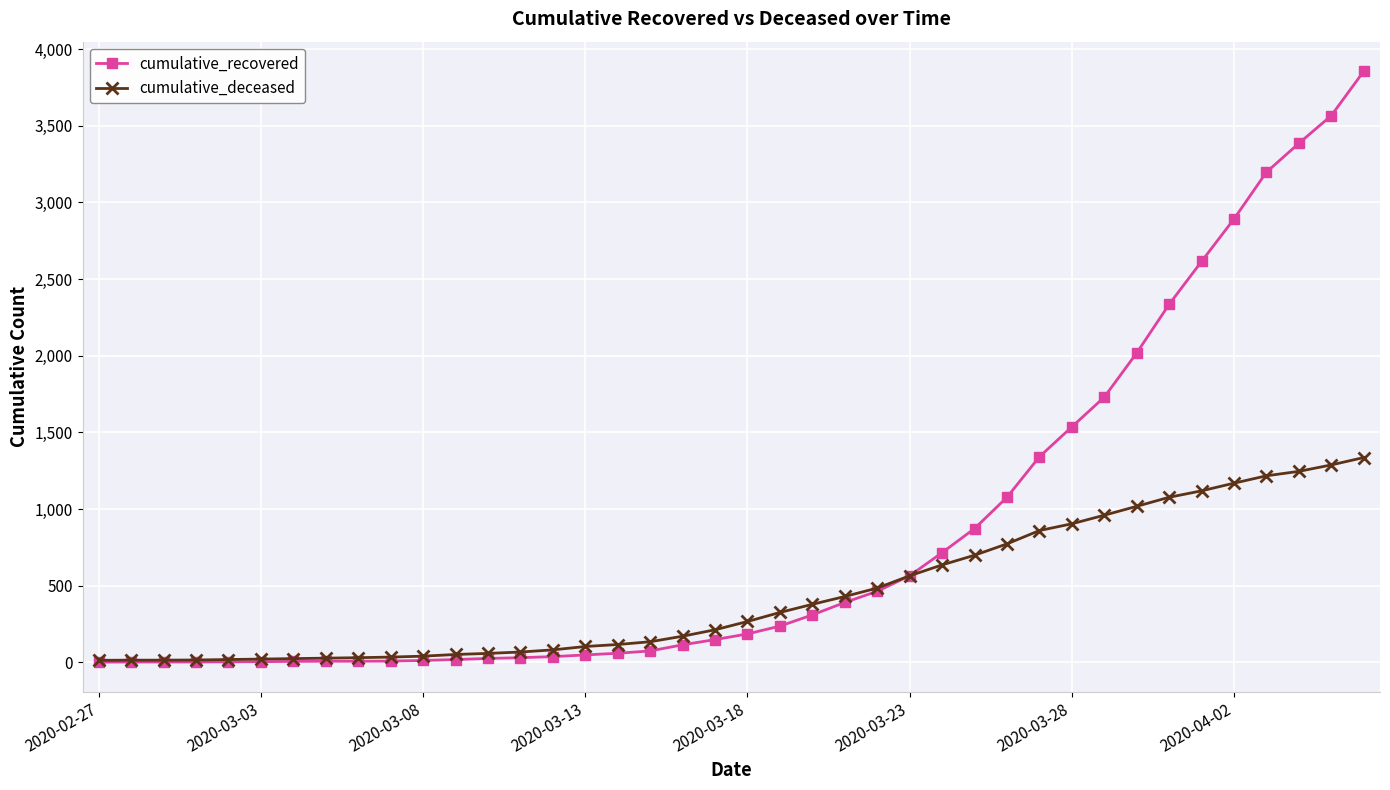

What is the greatest value displayed?

3855